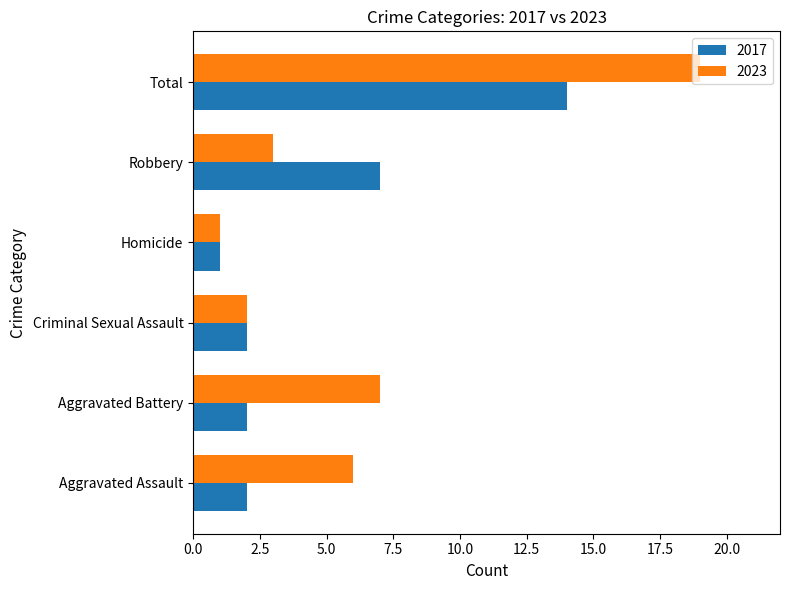

The 2017 series shows 0 at Homicide. True or false?

False